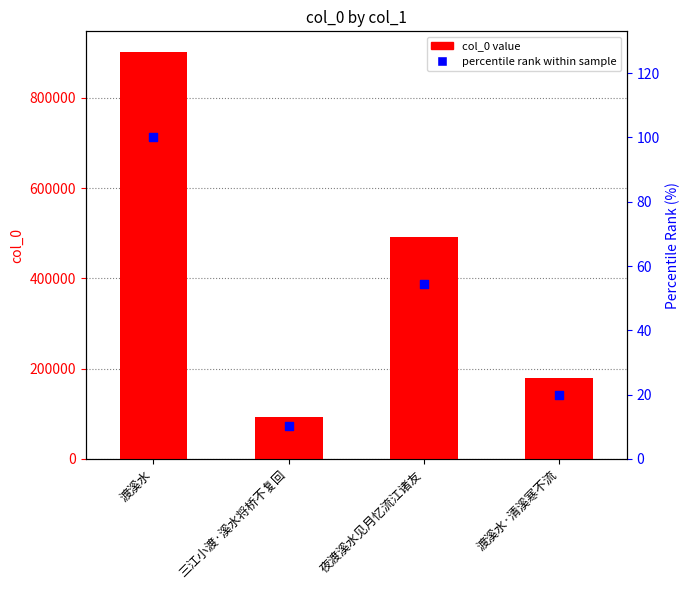

At how many categories does at least one series exceed 816334?

1